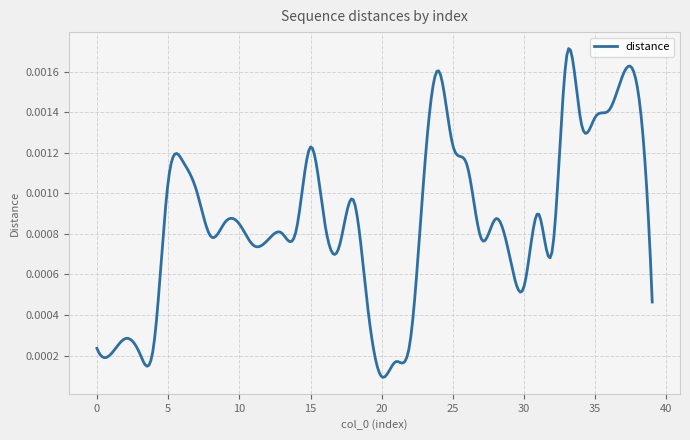

Does the chart have visible grid lines?

Yes